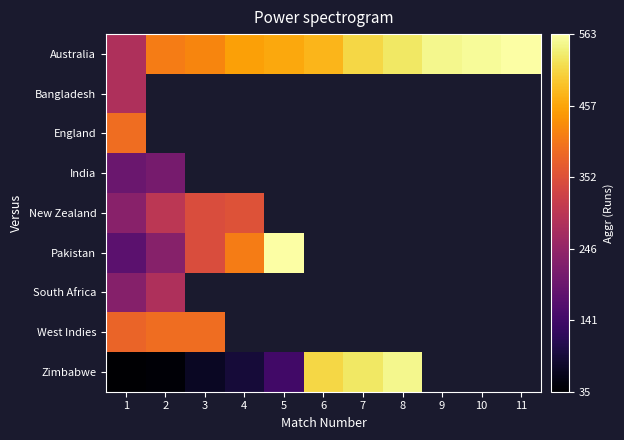

What is the sum of the Australia values at 2 and 8?

940.0